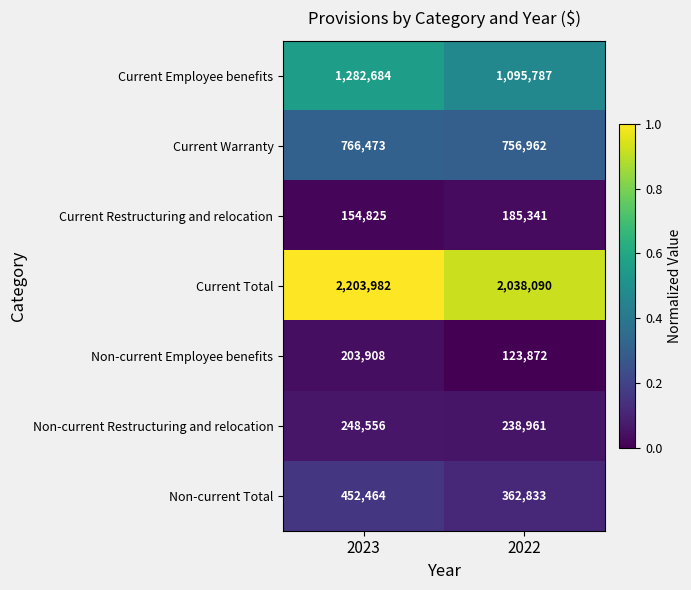

What is the total value across all series at 2023?

5312892